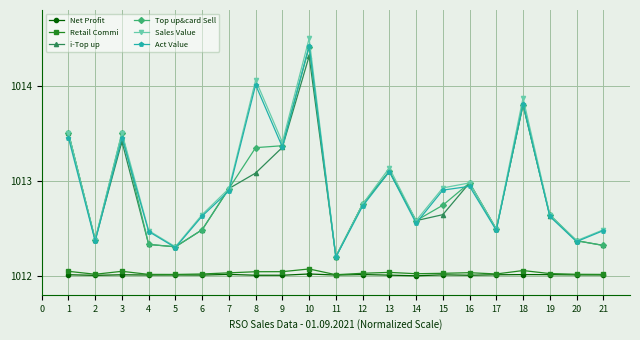

What is the maximum value for Sales Value?

1014.5